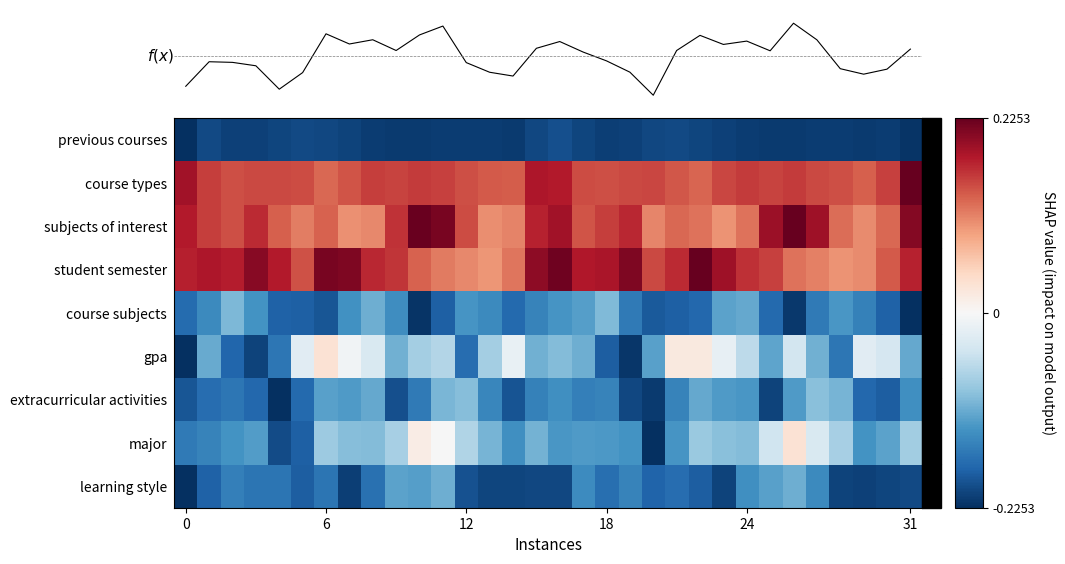

What is the sum of all gpa values?

-13.0